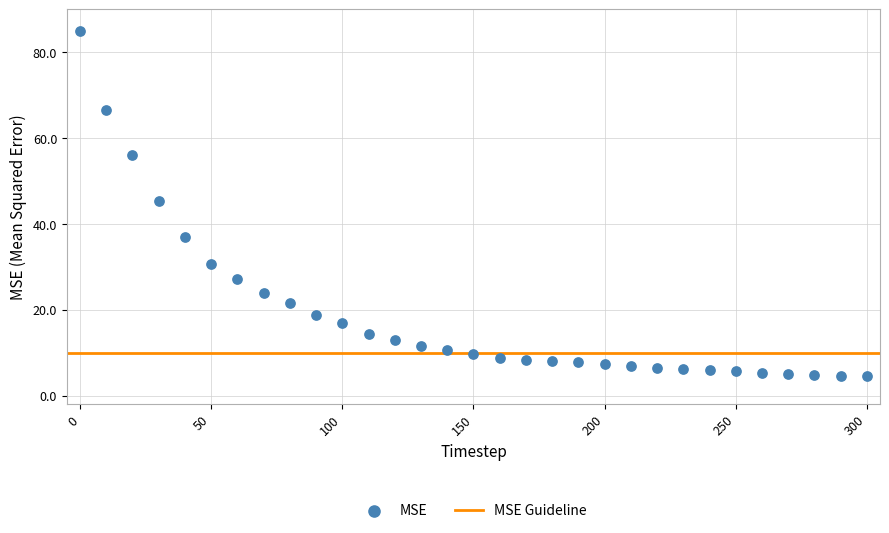

What is the range of Y values (max minus min)?

80.4